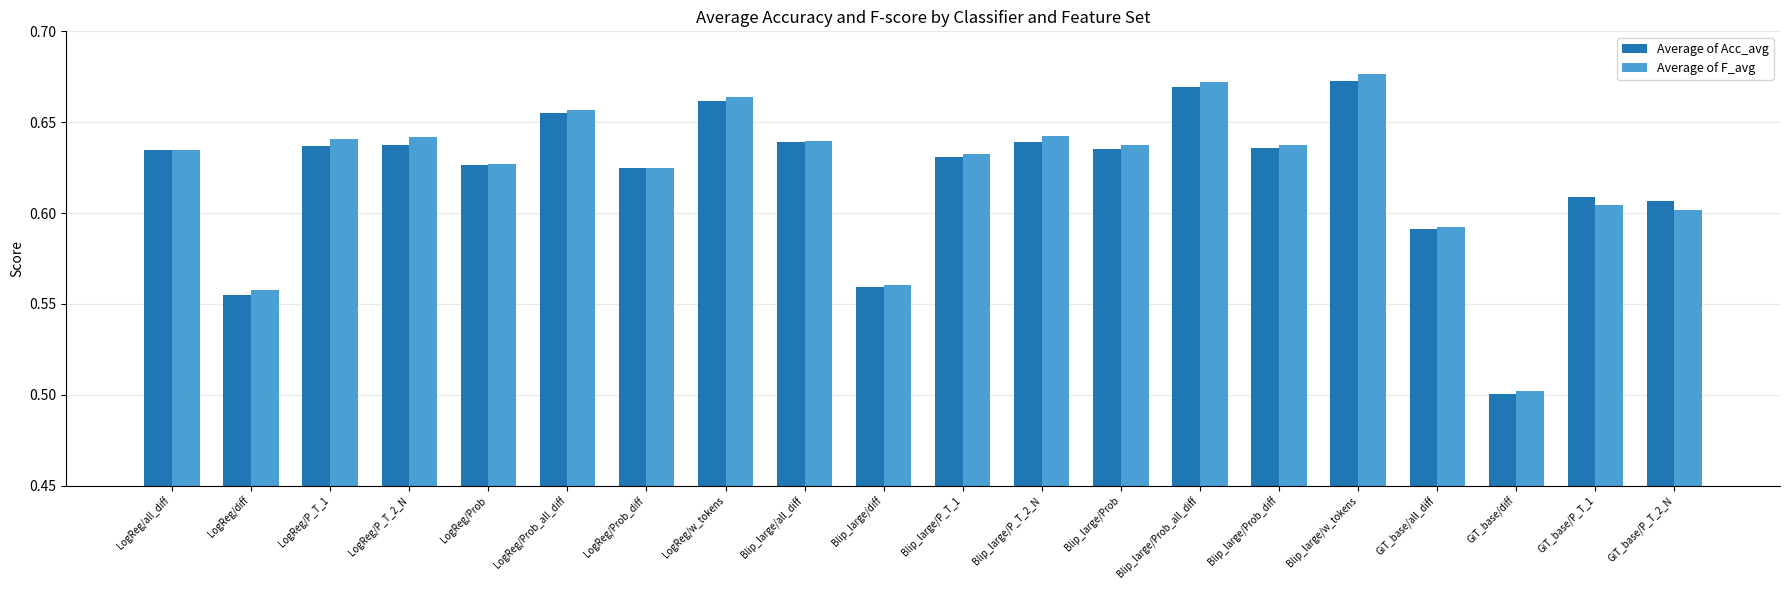

At which label is Average of F_avg closest to 0?

GiT_base/diff